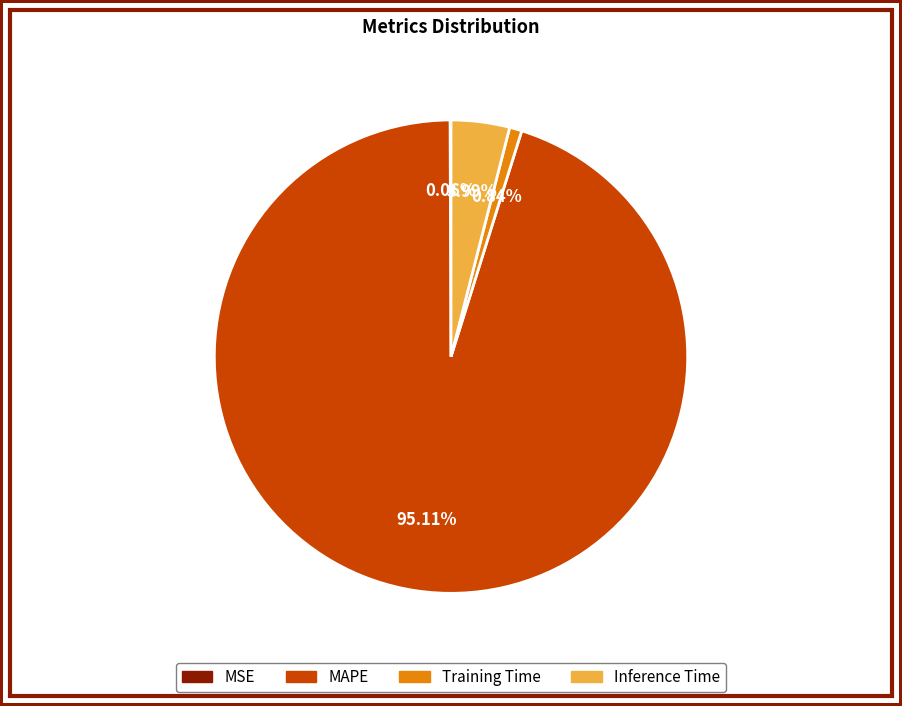

What is the largest slice in the pie chart?

MAPE